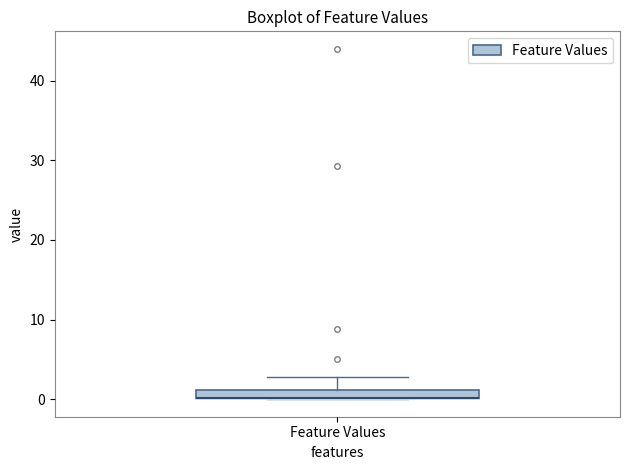

Where is the lower edge of the box for Feature Values on the y-axis? The values are not printed on the chart, so give them approximately, as read against the axis.

0